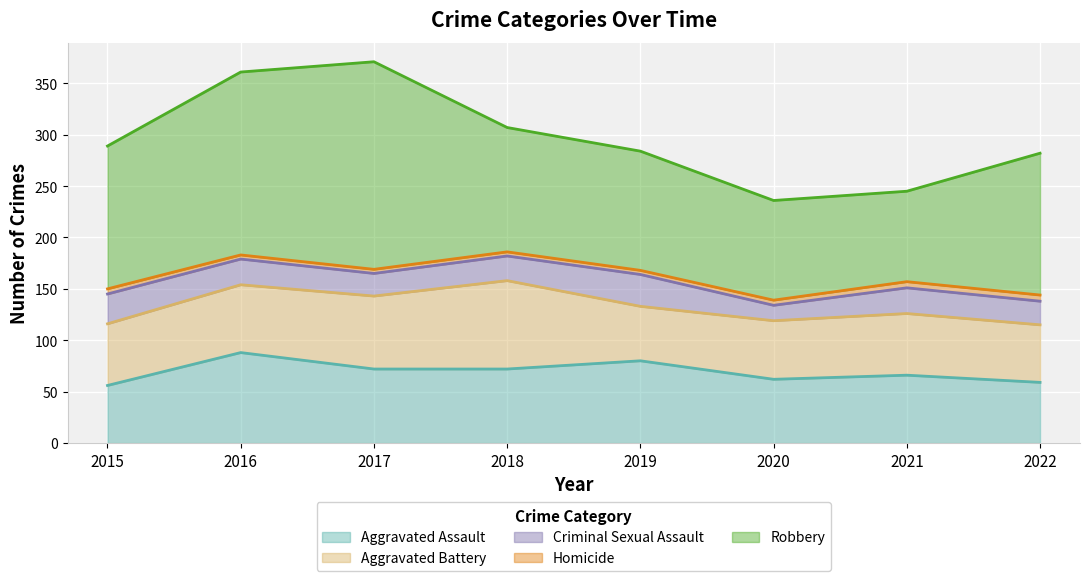

What is the sum of all Aggravated Battery values?

509